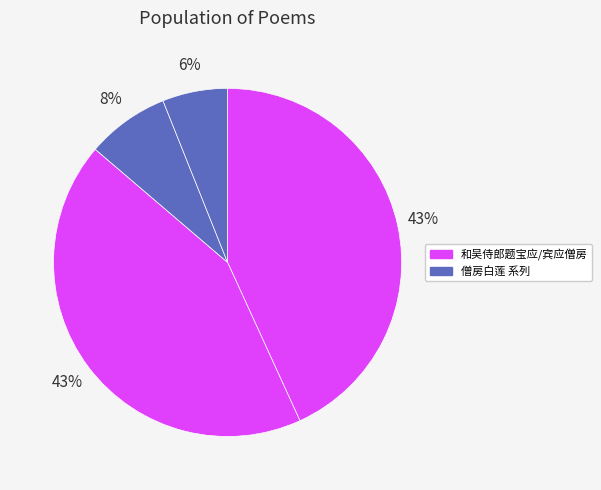

How many slices are in this pie chart?

4